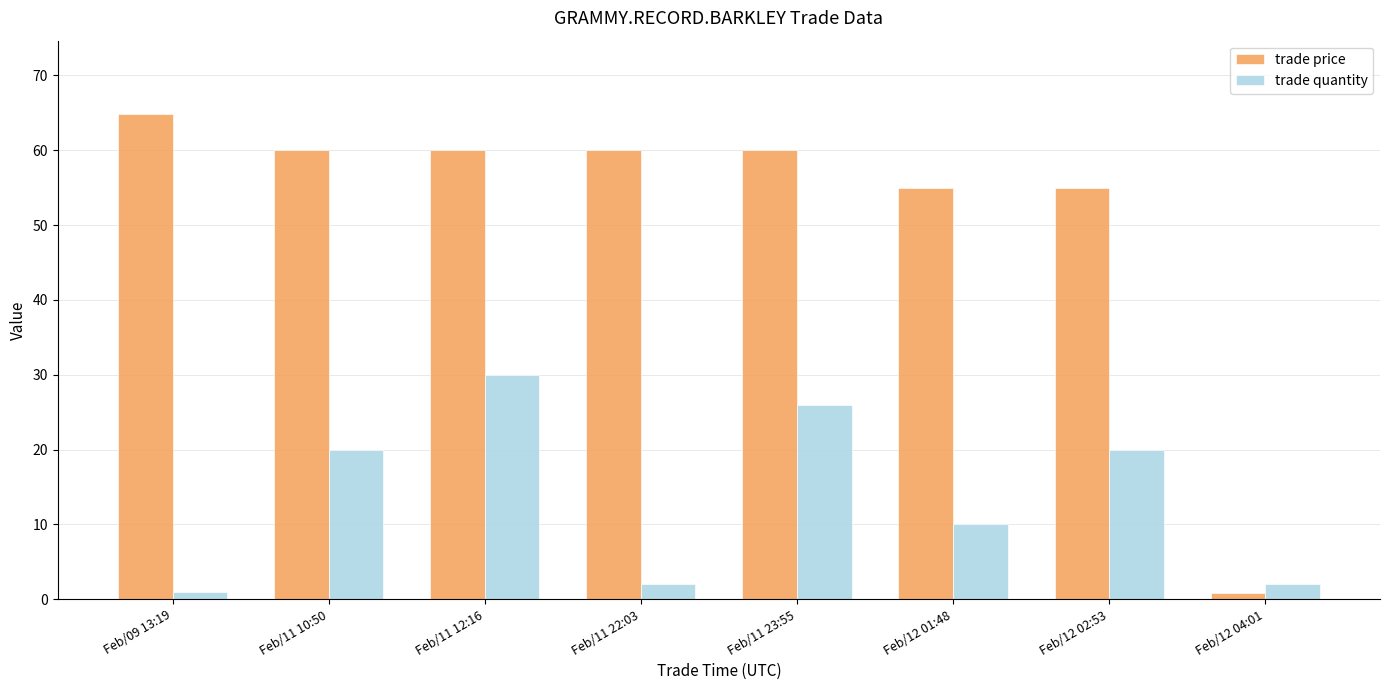

What is the label of the 4th bar from the left?

Feb/11 22:03